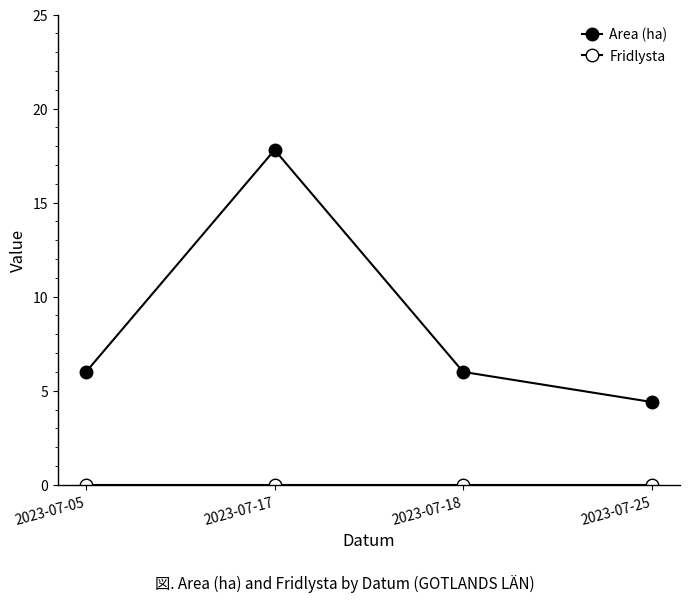

What is the difference between the Area (ha) values at 2023-07-25 and 2023-07-18?

1.6